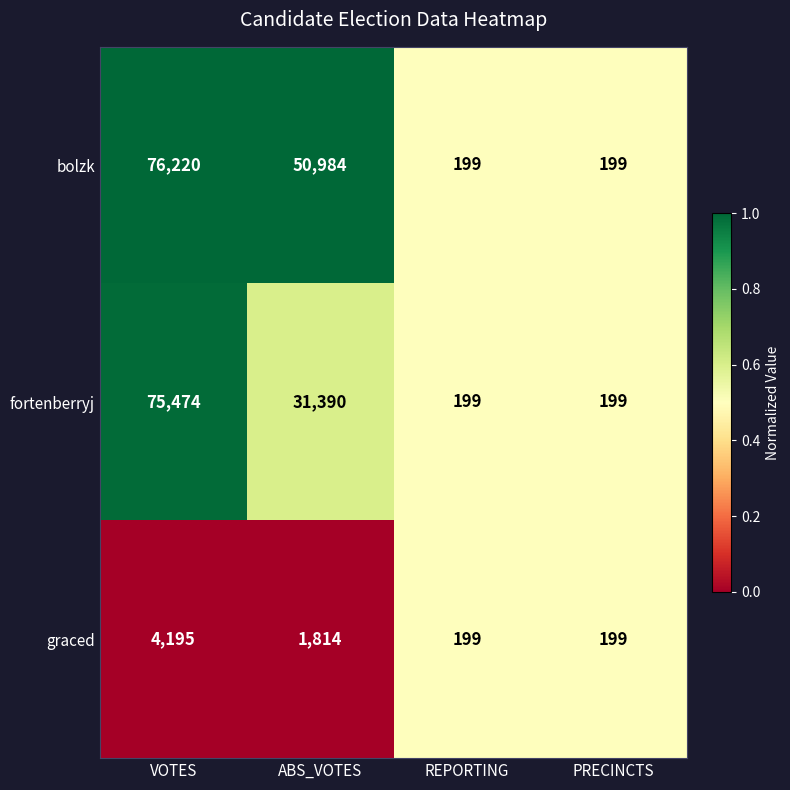

Count the bolzk values in the range 199 to 76220.

4